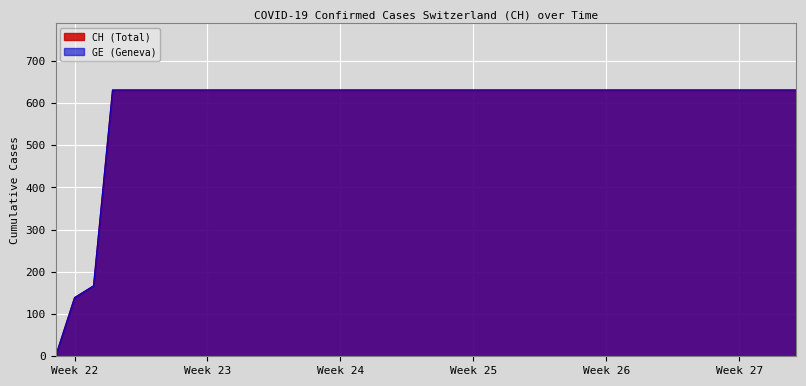

Does the chart display data point markers on the line(s)?

No